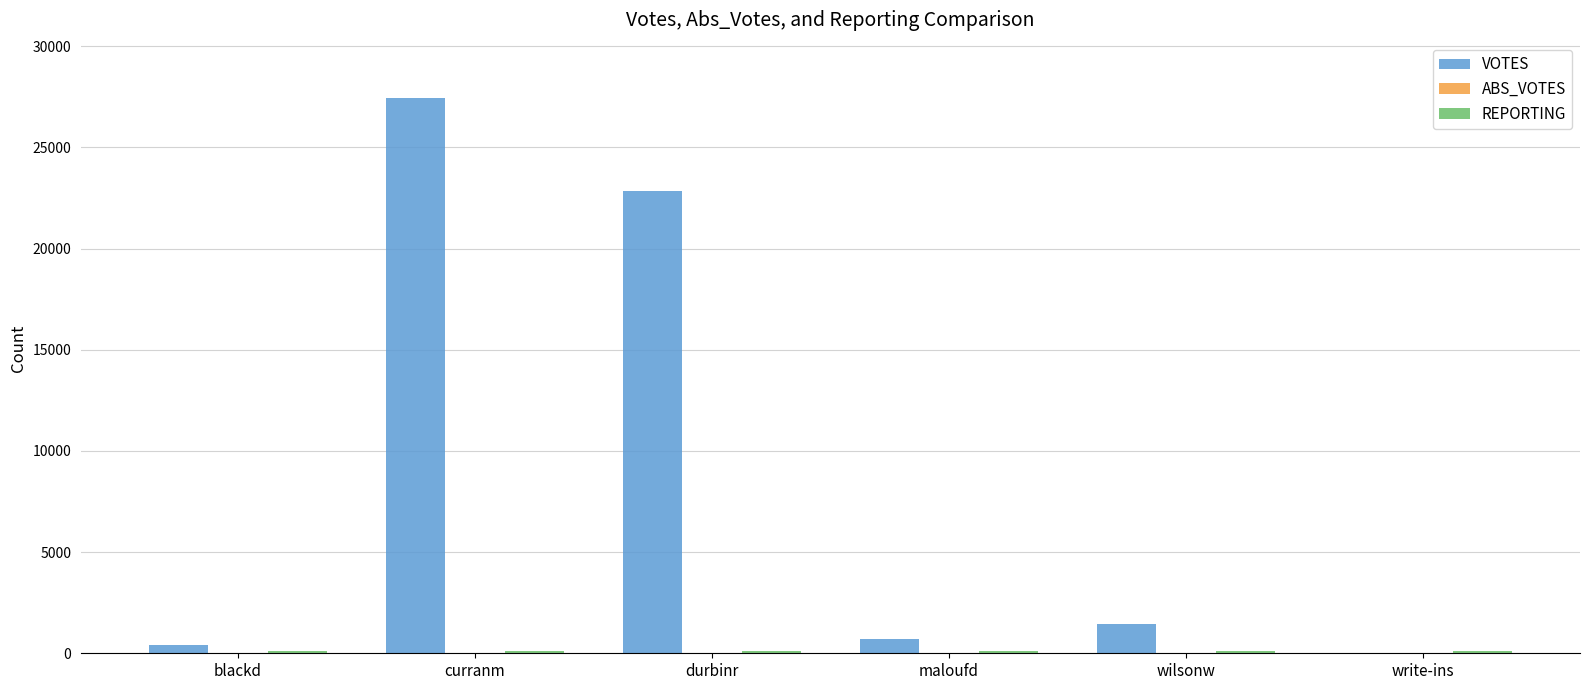

Which series has the largest total across all categories?

VOTES